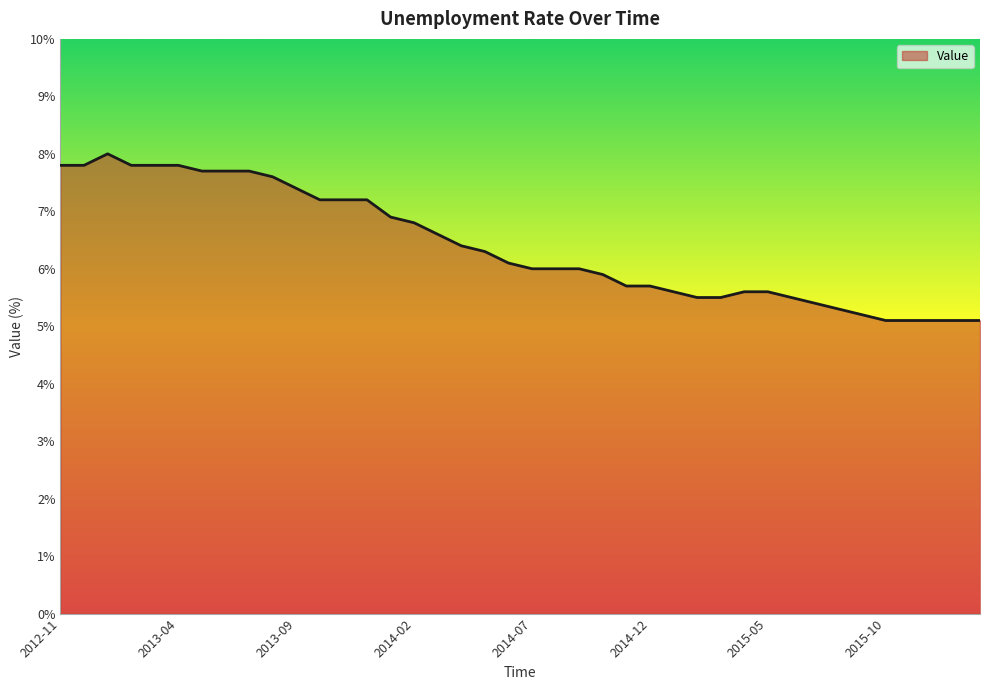

What is the smallest value displayed?

5.1